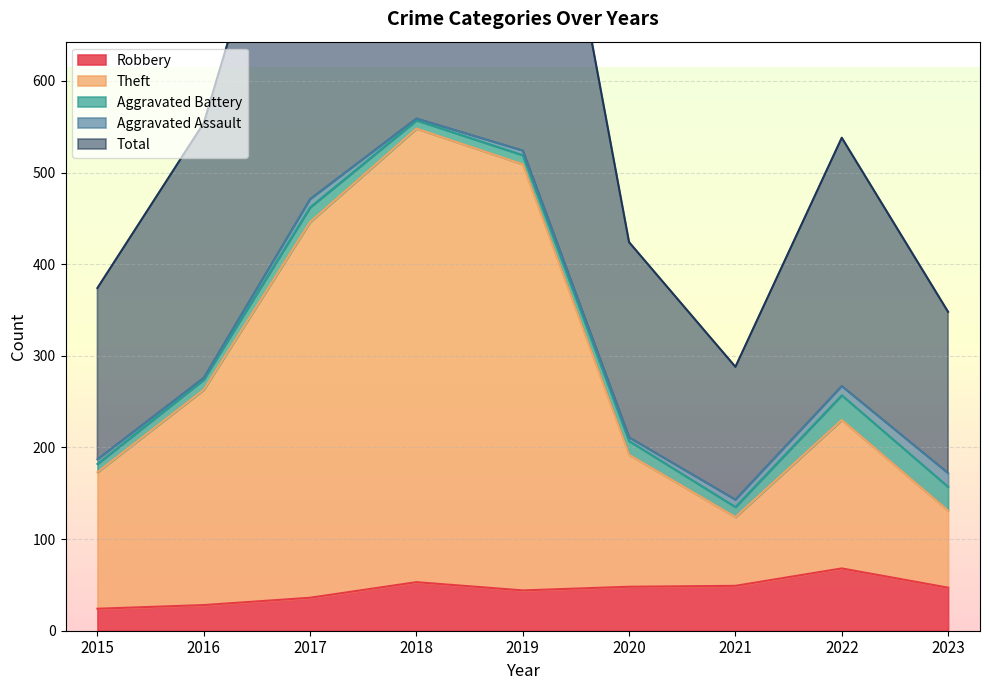

True or false: Robbery and Theft intersect in this chart.

False